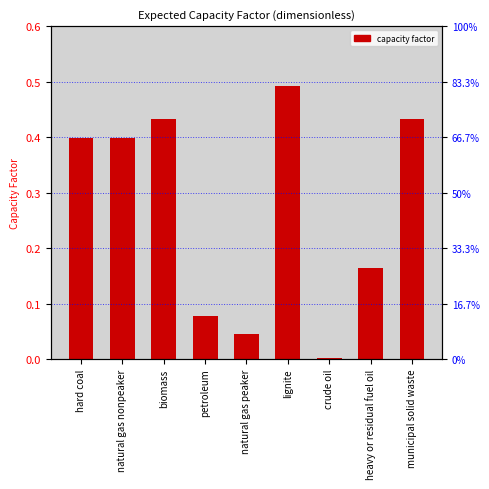

What is the average value?

0.3